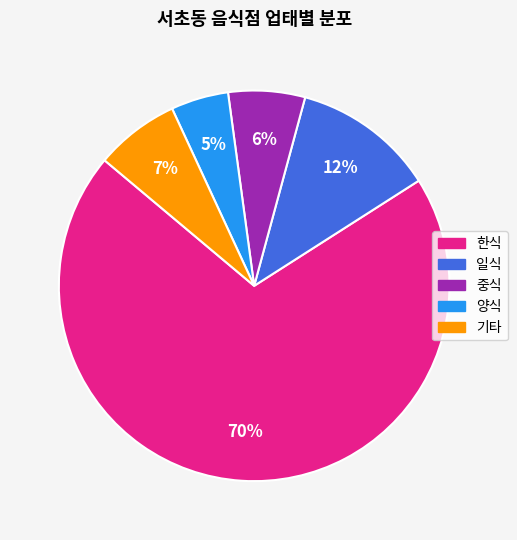

To the nearest percent, what percentage of the pie is 중식?

6%